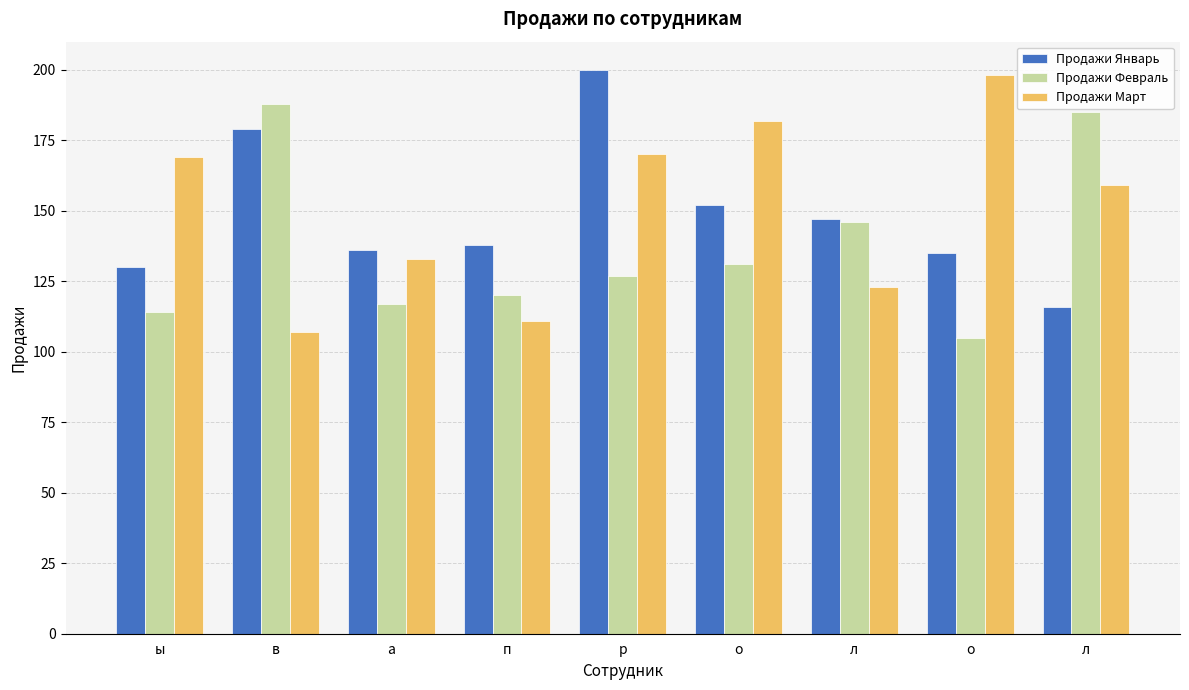

Between о and ы, which is larger?

о